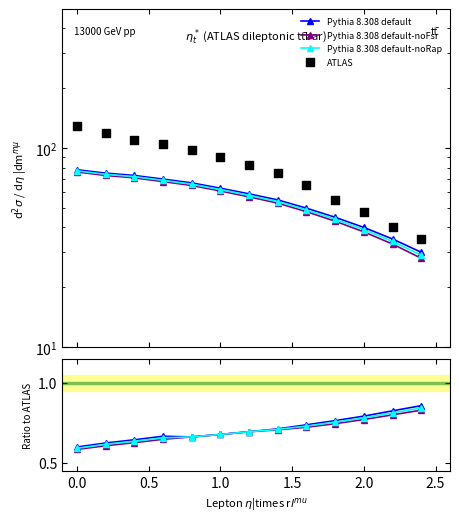

Is the value of Pythia 8.308 default at 2.5 greater than the value of ATLAS at −0.5?

No